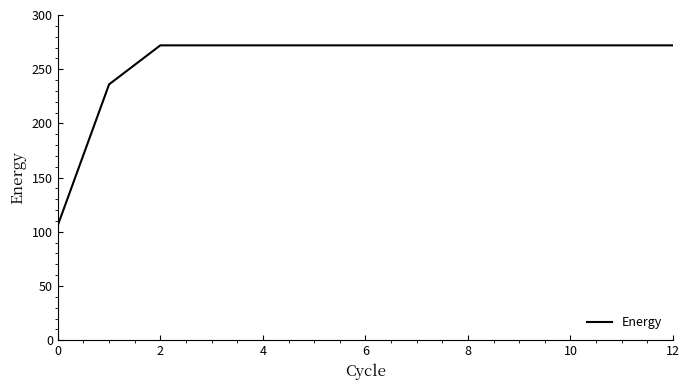

Reading right to left, transcribe all the data shown in this chart.

272	272	272	272	272	272	272	272	272	272	272	236	106